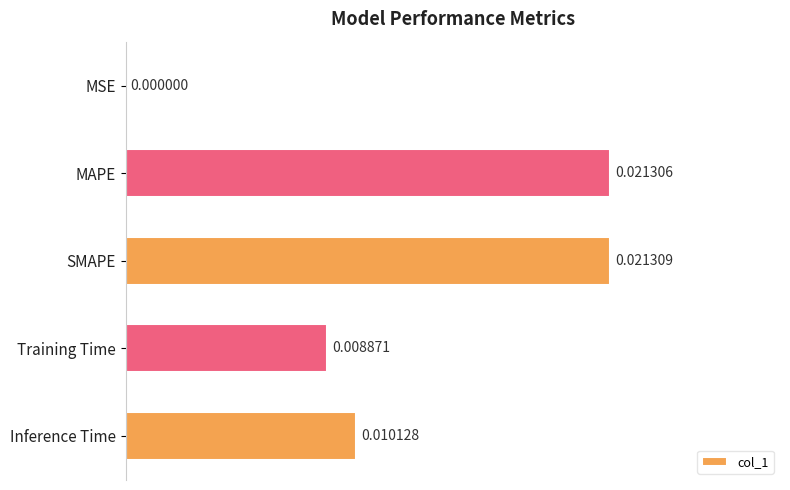

Which has a higher value, MAPE or Training Time?

MAPE